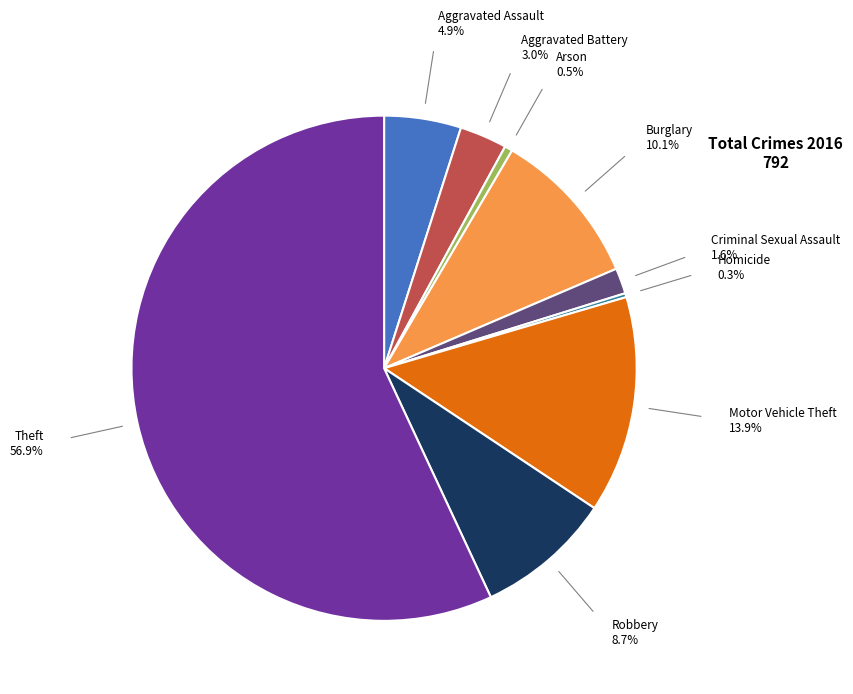

Is there any slice that represents more than half of the pie?

Yes